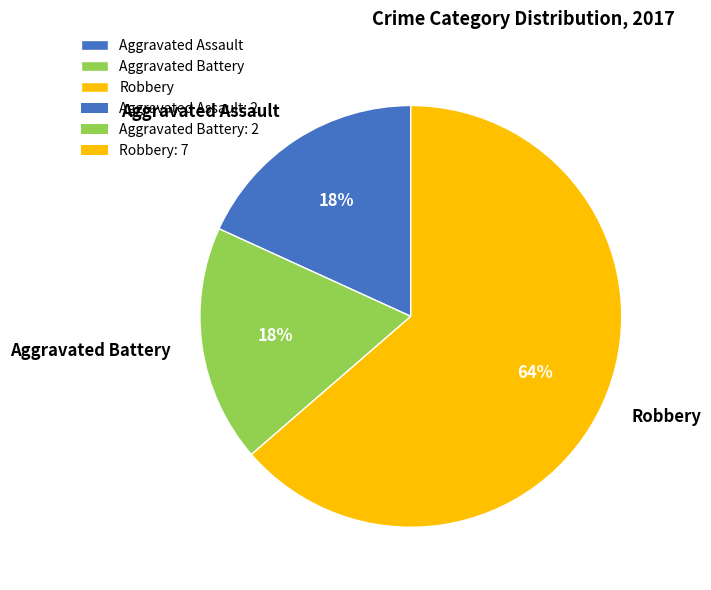

Is there any slice that represents more than half of the pie?

Yes